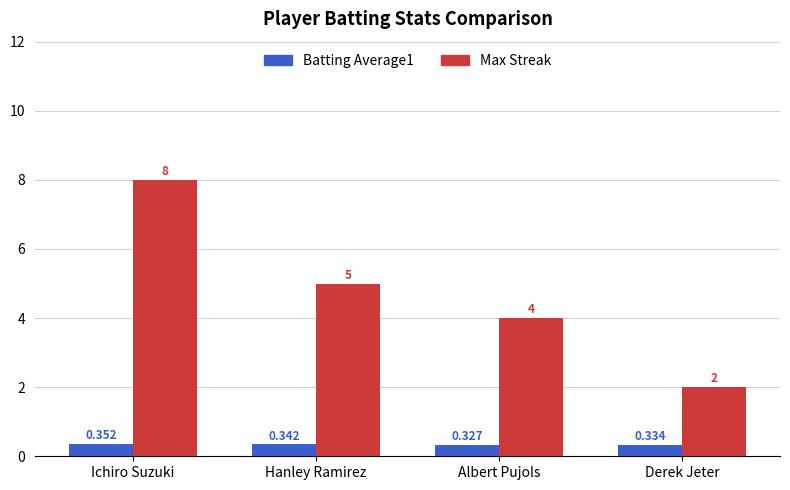

How many bars are there in total?

8